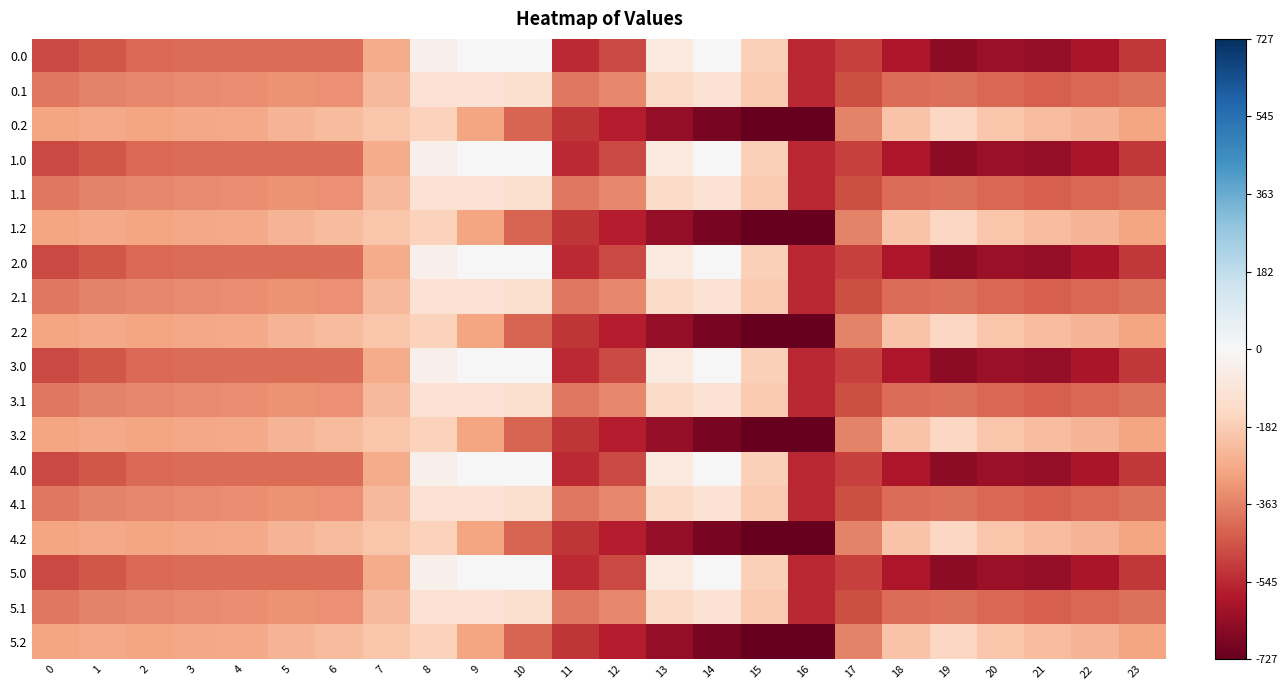

What is the total value across all series at 6?

-5813.7